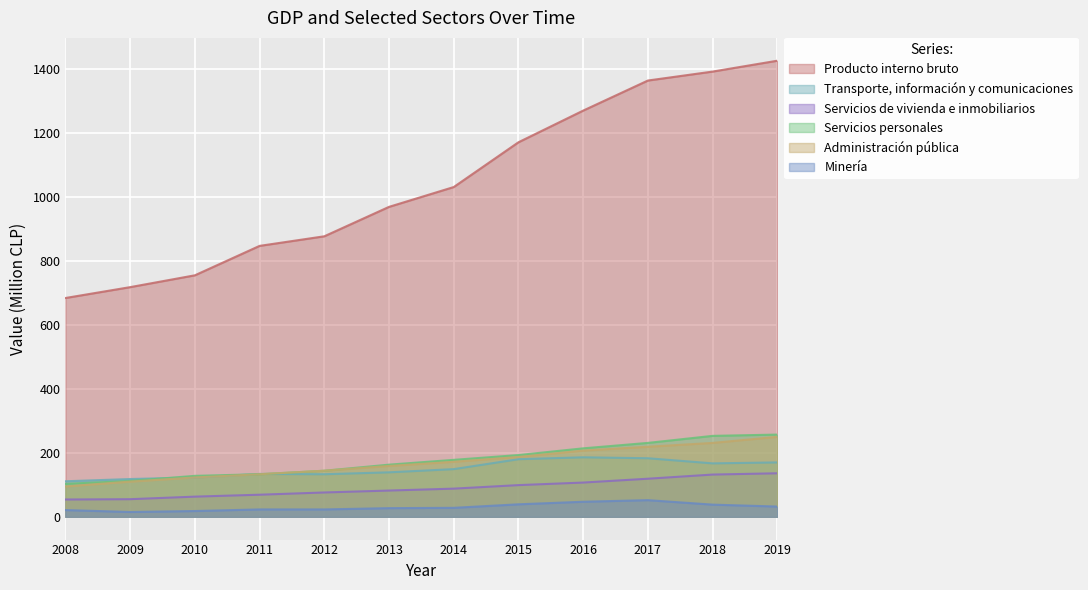

What is the highest value of the Servicios personales series?

257